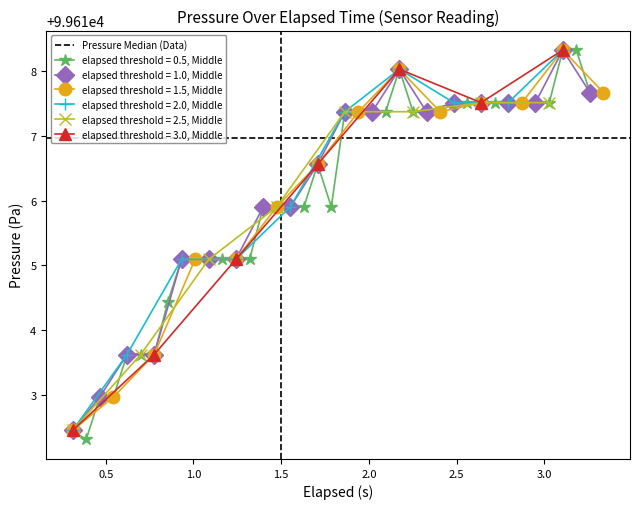

What is the value of the elapsed threshold = 0.5, Middle point at the 15th from the left?

99615.9